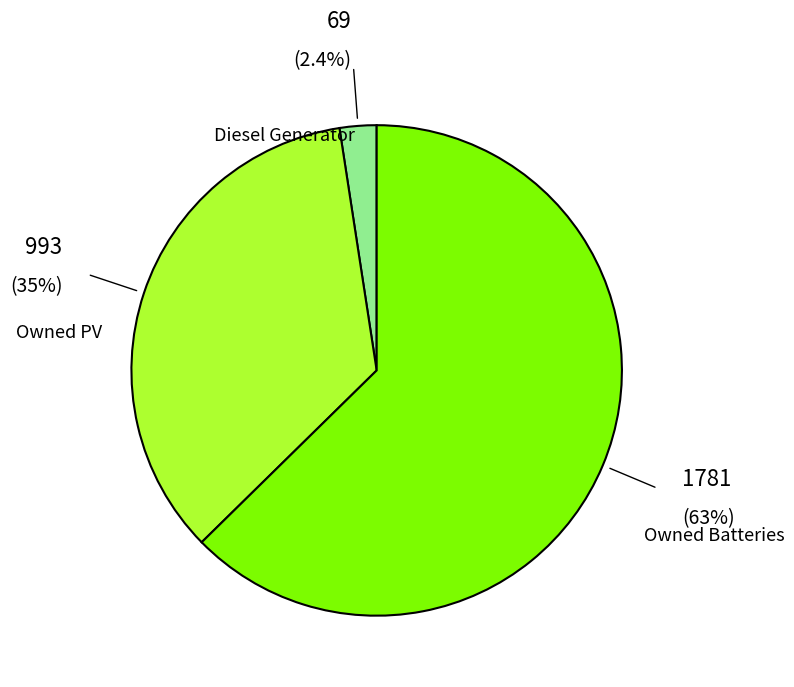

Does any single category account for the majority?

Yes